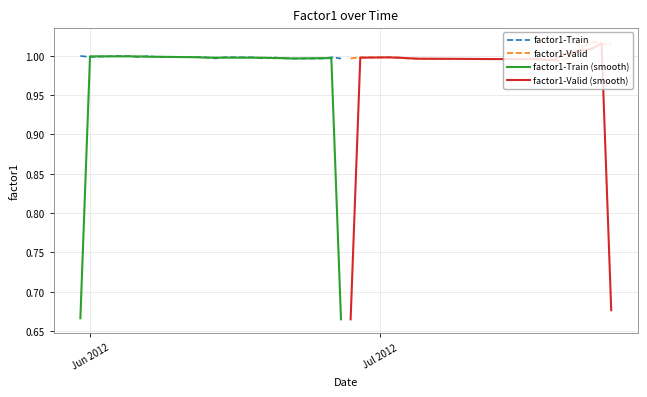

At which category does factor1-Train reach its first local valley?

Jun 2012